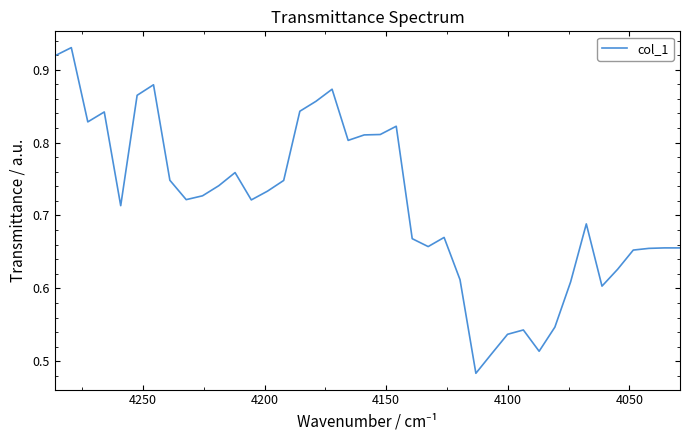

True or false: the data has more than 1 interior local peaks.

True